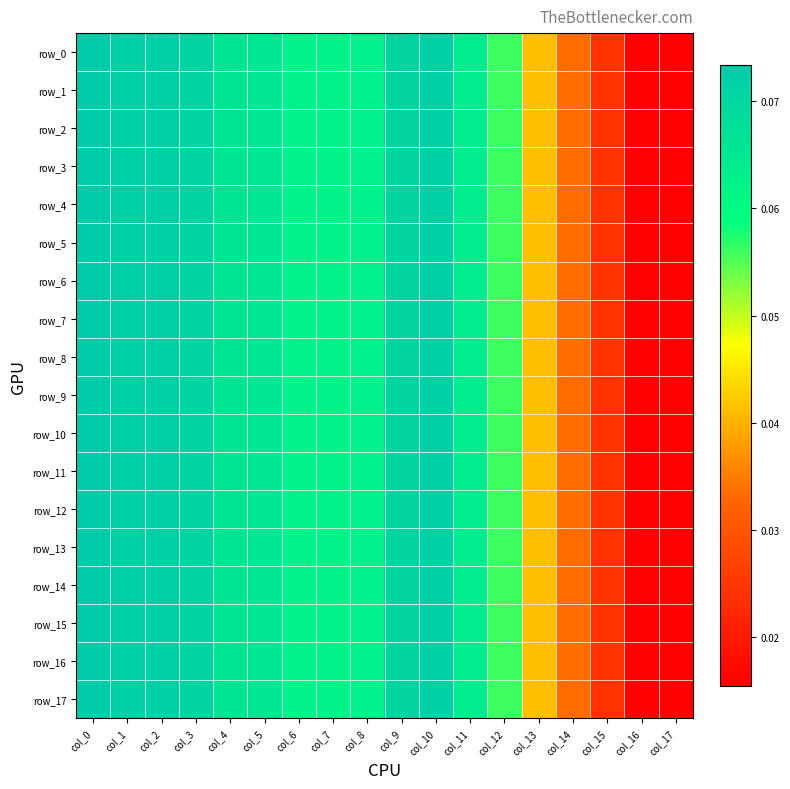

Which category has the highest value in the row_5 series?

col_0